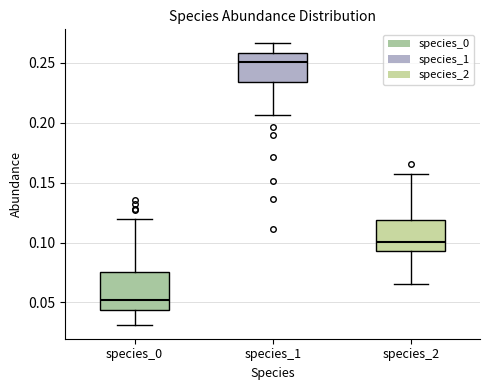

Reading left to right, transcribe this box plot: for each box, give where its median line is, the range the box spans, and where its two whiskers end, as read against the y-axis. The values are not printed on the chart, so give them approximately, as read against the axis.

species_0: median 0.050, box 0.045 to 0.075, whiskers 0.030 to 0.120
species_1: median 0.250, box 0.235 to 0.260, whiskers 0.205 to 0.265
species_2: median 0.100, box 0.095 to 0.120, whiskers 0.065 to 0.155